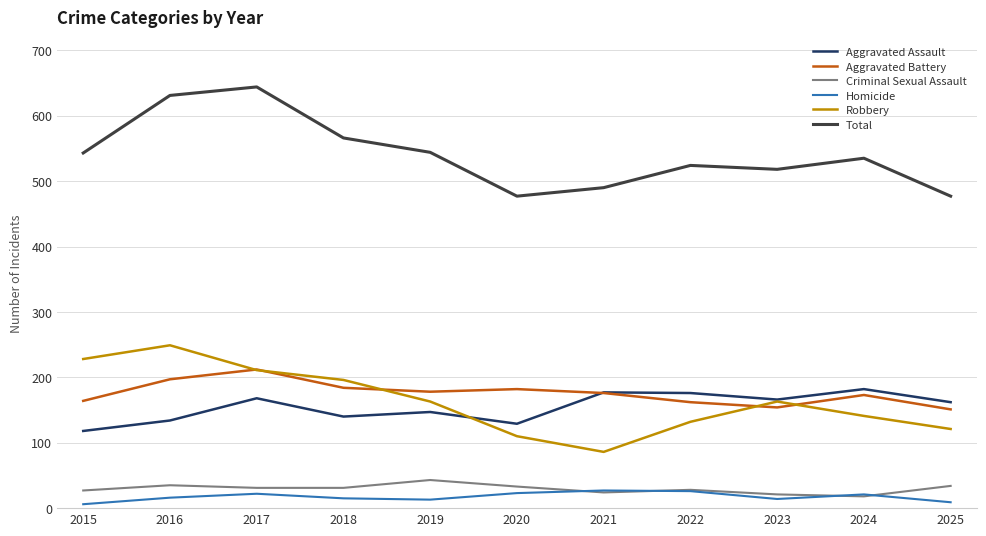

Which series has the largest total across all categories?

Total